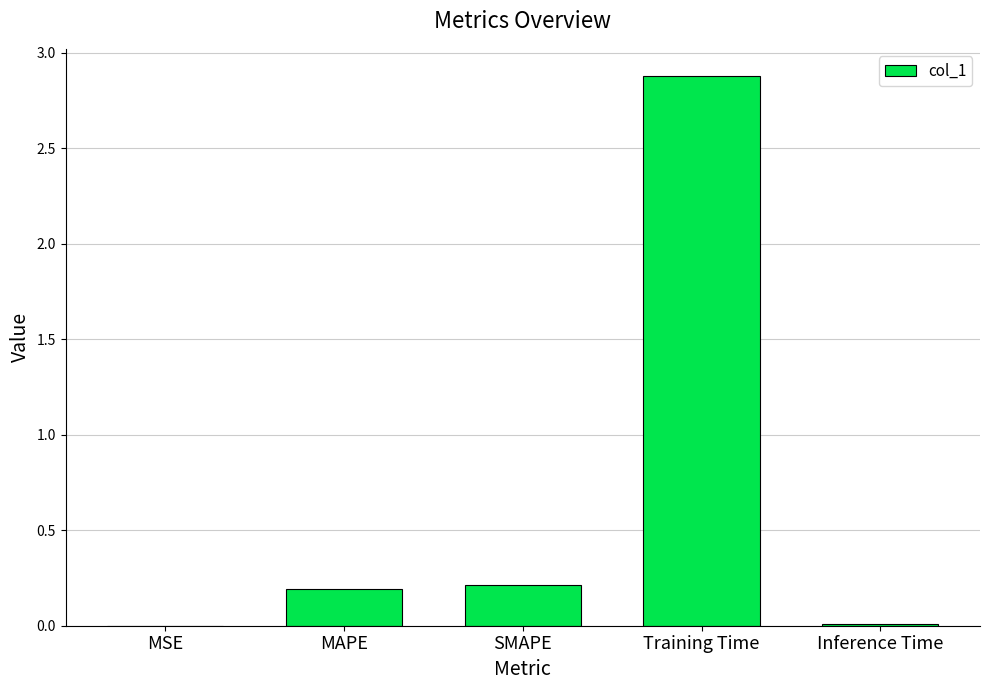

The value at Training Time is 2.9. True or false?

True